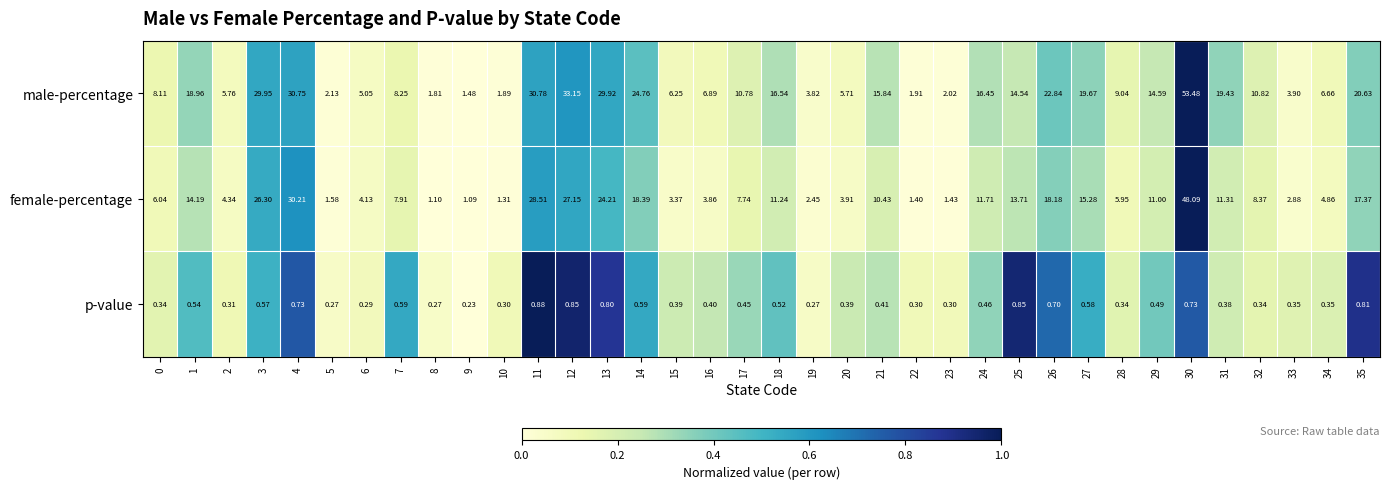

Which series has the largest range (max minus min)?

male-percentage